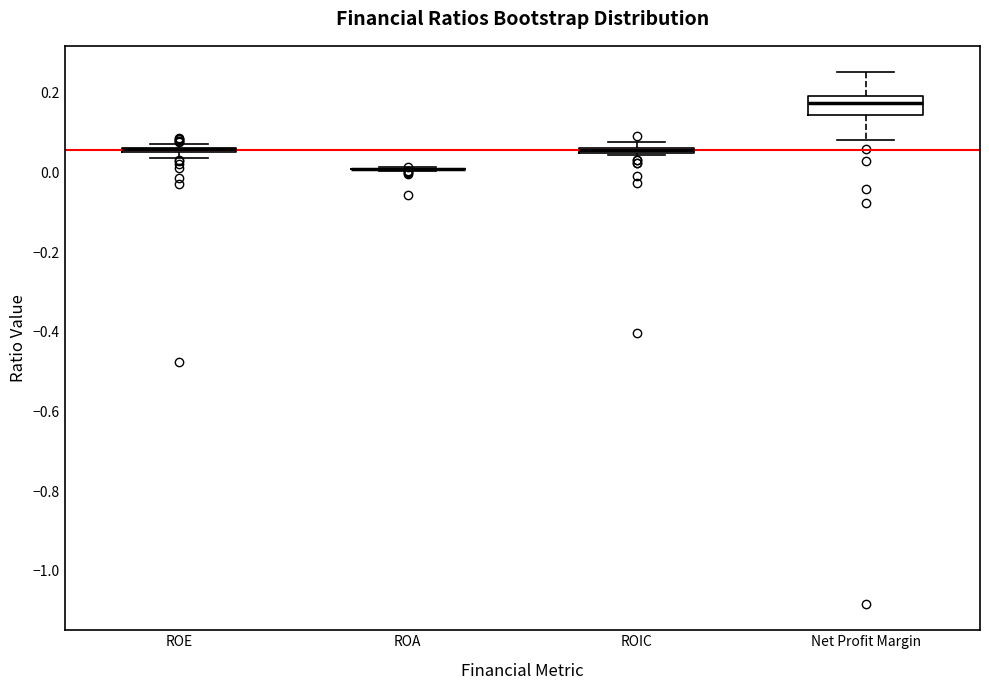

Where is the lower edge of the box for ROIC on the y-axis? The values are not printed on the chart, so give them approximately, as read against the axis.

0.04